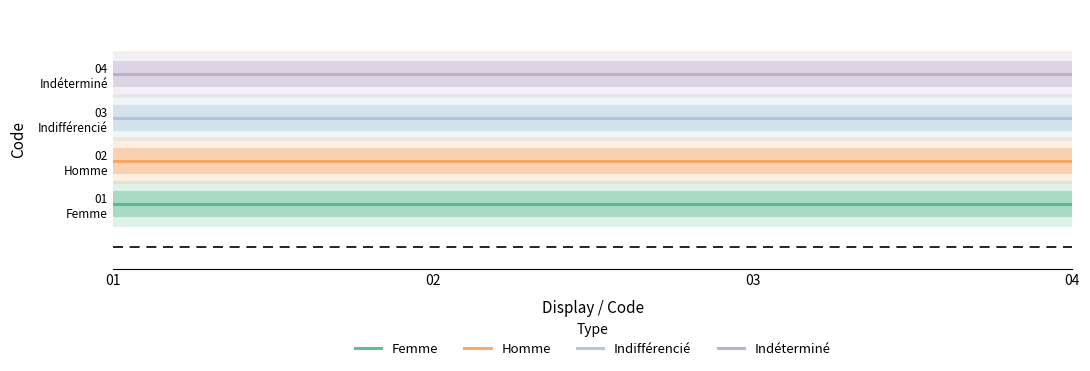

How many categories are shown in the chart?

4